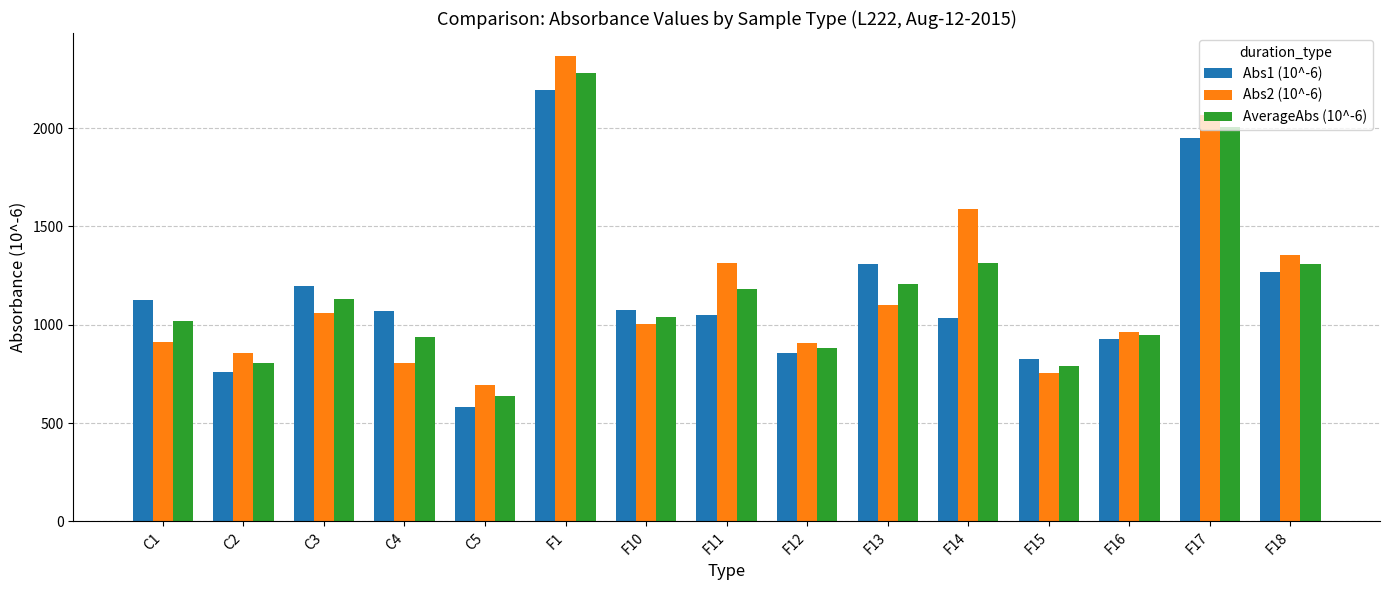

What is the highest value of the Abs1 (10^-6) series?

2196.0